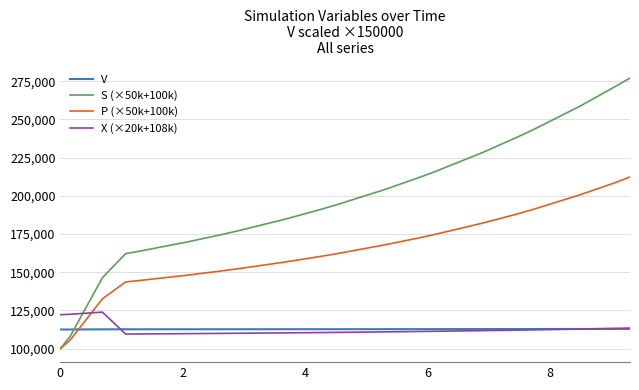

Which series has the largest range (max minus min)?

S (×50k+100k)